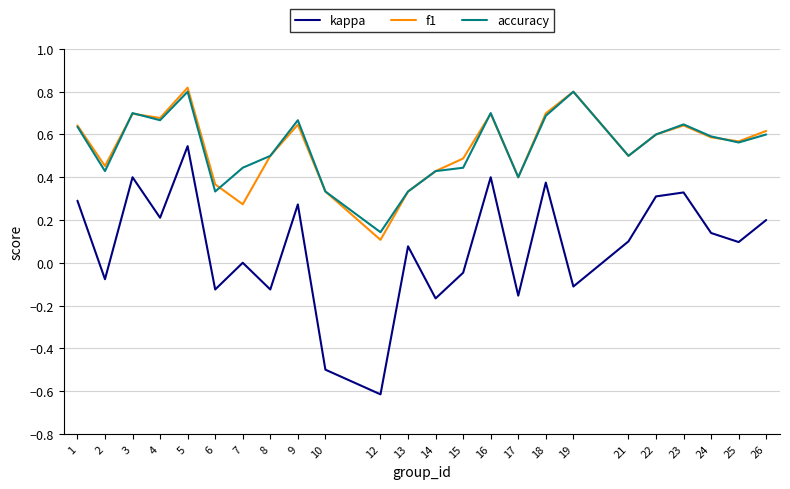

The value of accuracy at 16 is 0.2. True or false?

False